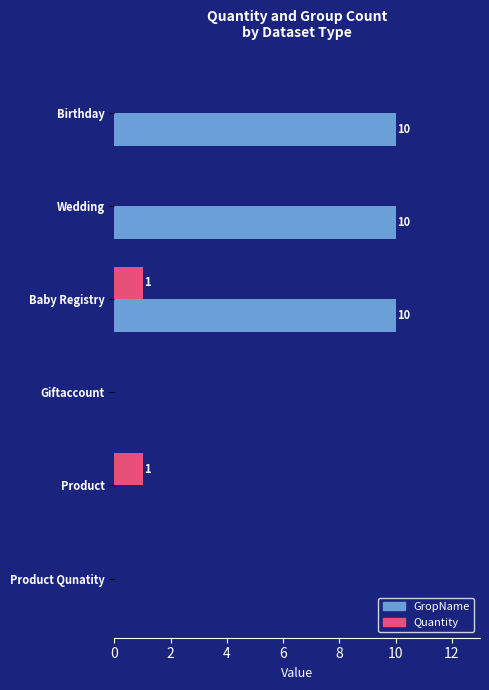

Is it true that GropName equals -6 at Product?

False